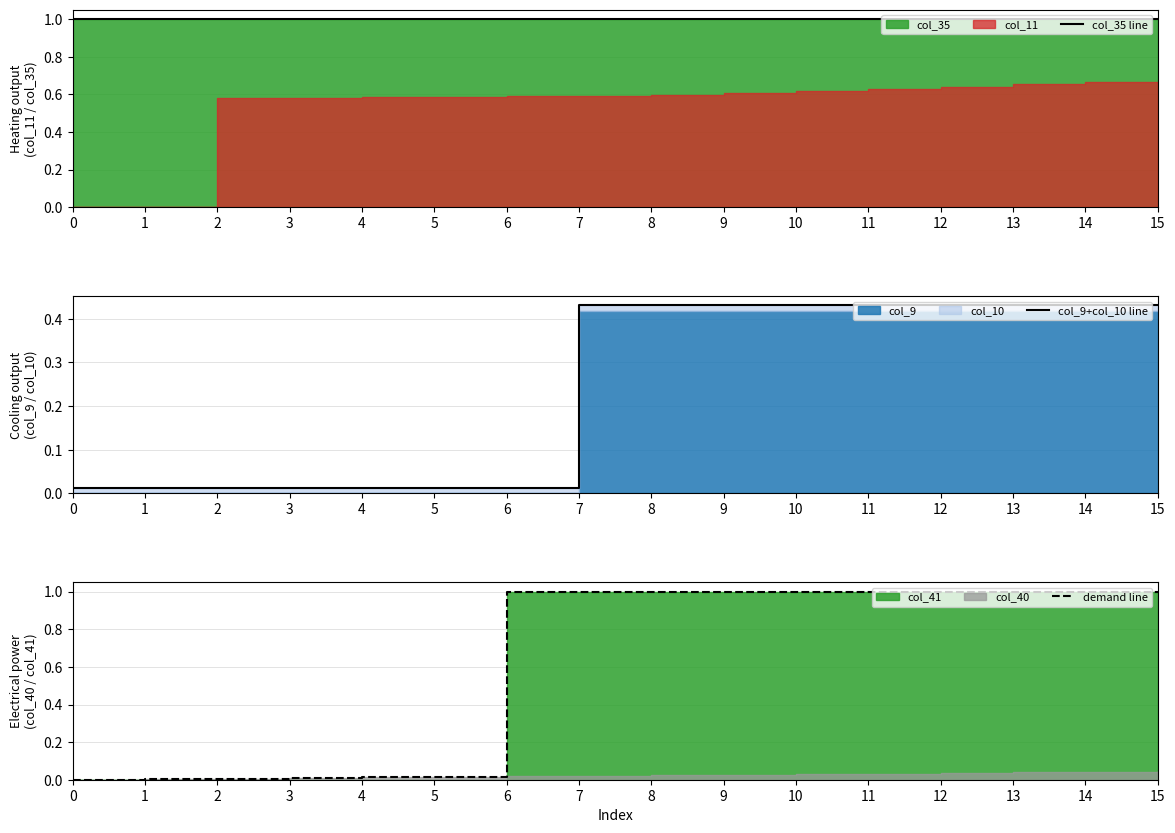

What is the maximum value for col_9+col_10 line?

0.4